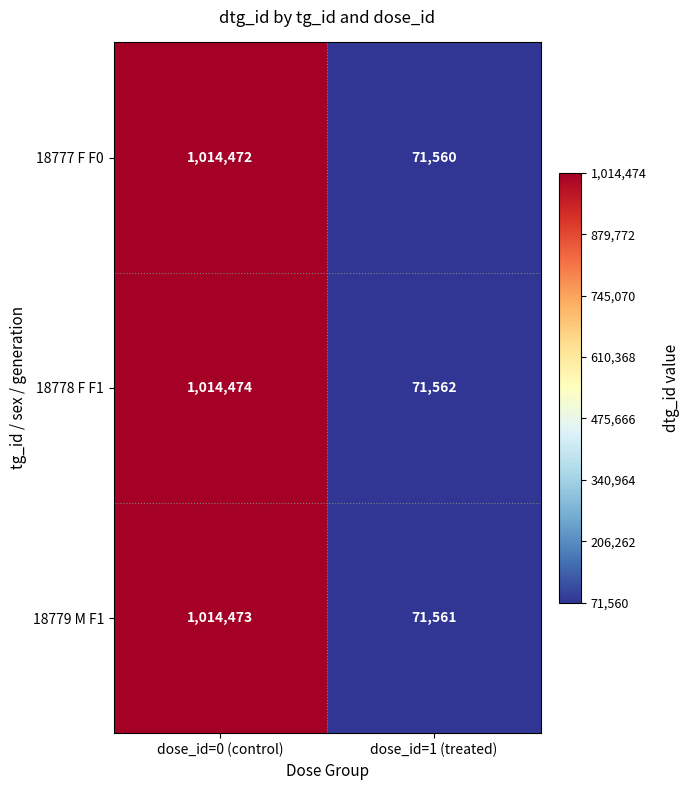

At which label does 18778 F F1 reach its peak?

dose_id=0 (control)